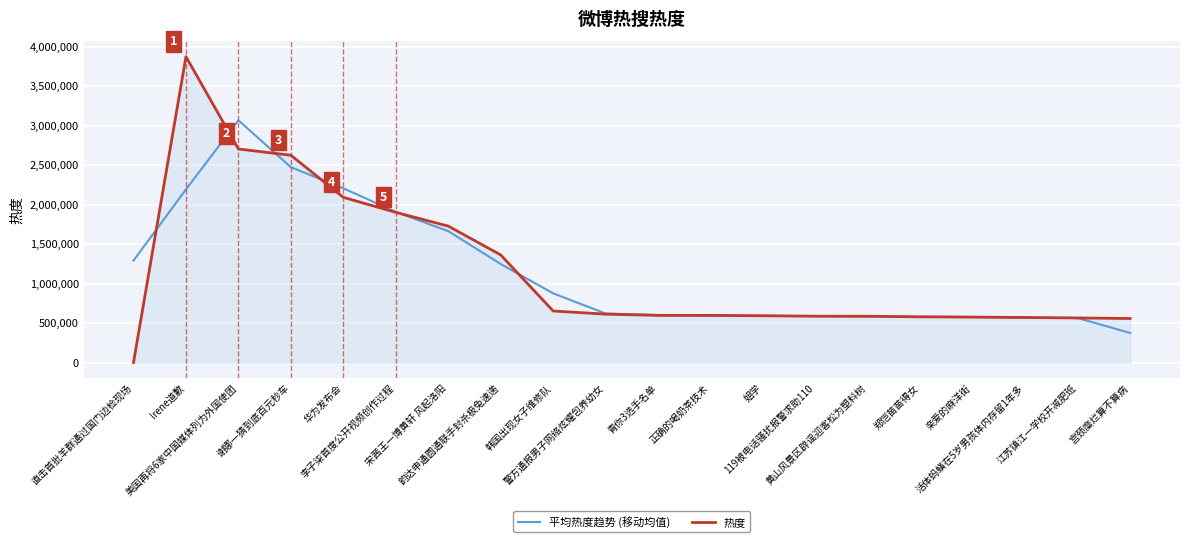

True or false: 热度 and 平均热度趋势 (移动均值) cross at least once.

True